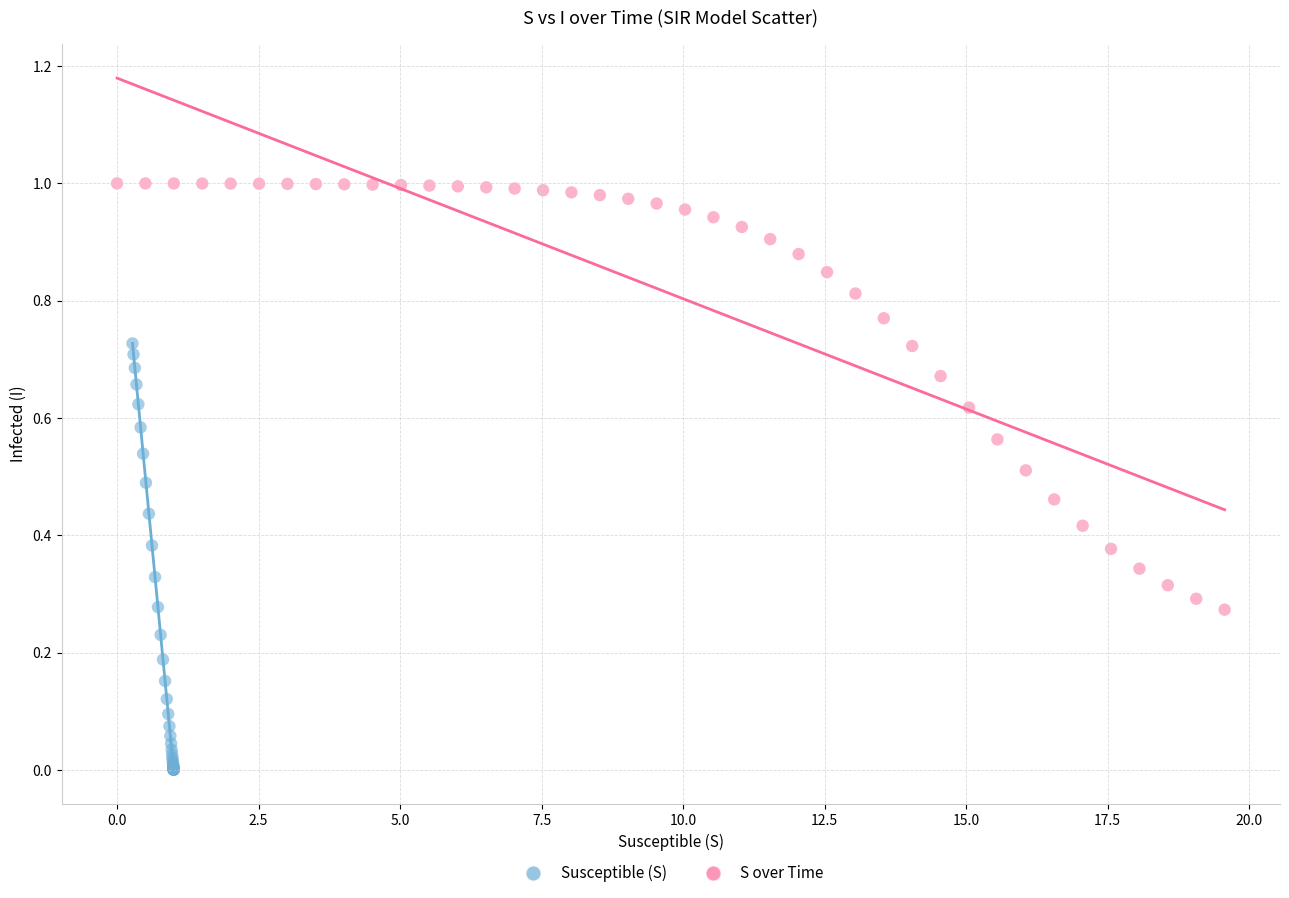

Which series reaches the maximum Y coordinate?

S over Time